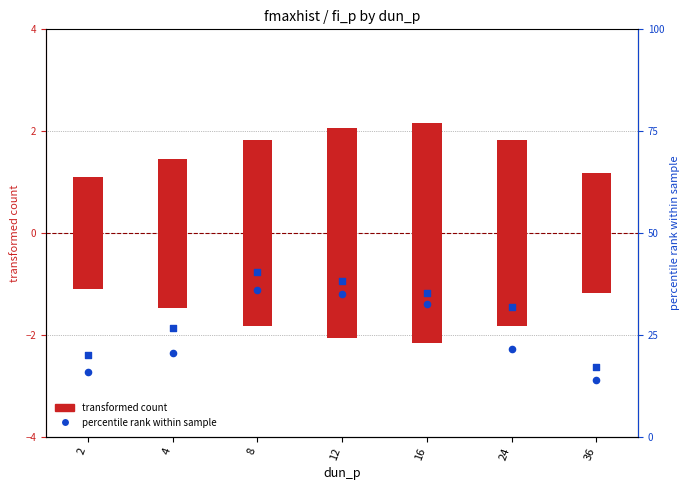

Which series contains the lowest Y value?

fun_n (neg)